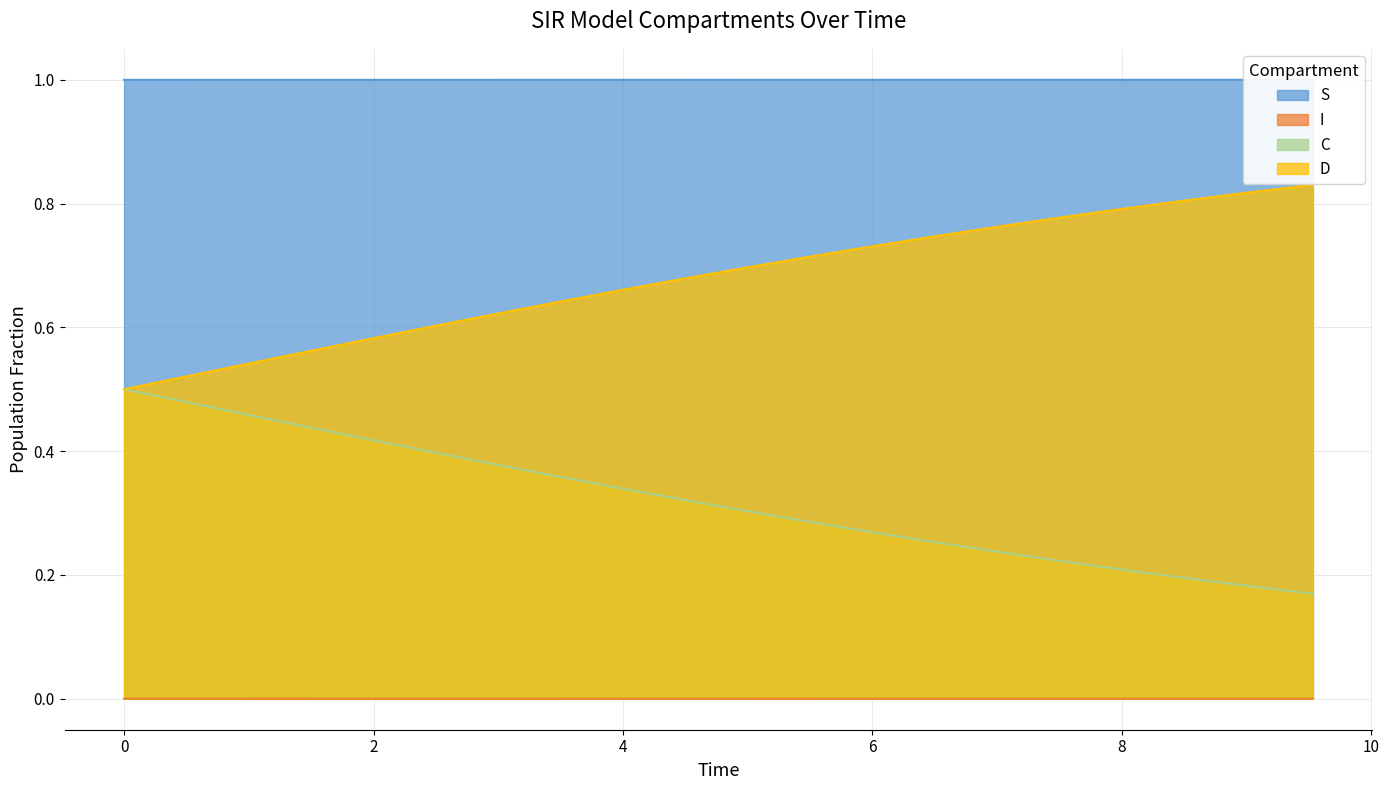

What is the total value across all series at 4.51505016722408?

2.0